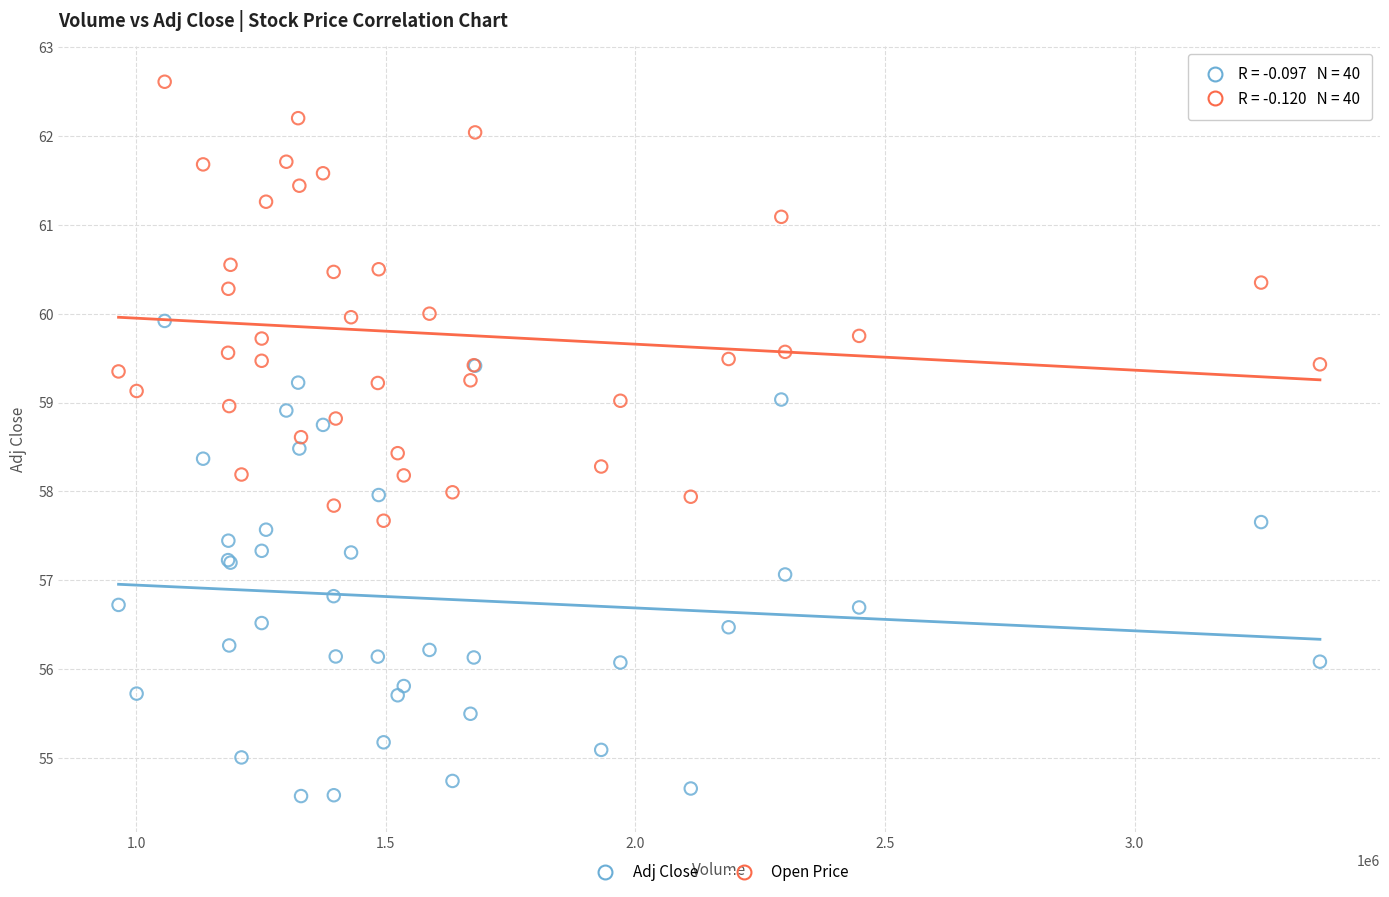

Which series has the widest spread of Y values?

Adj Close